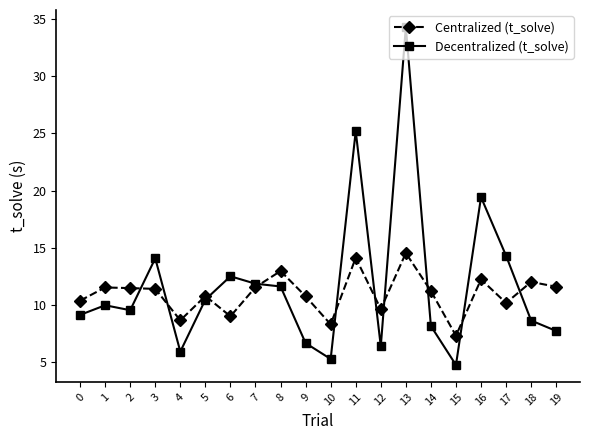

Where is Decentralized (t_solve) nearest to the value 19?

16